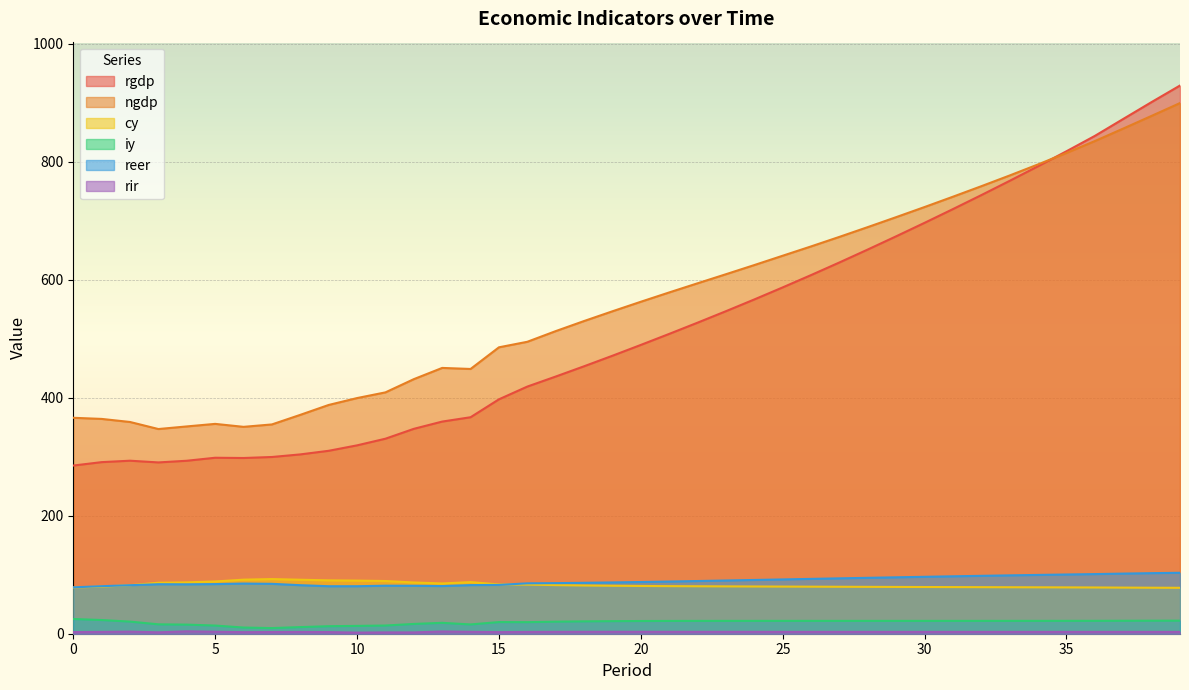

What is the difference between the highest and lowest values at 1?

360.9